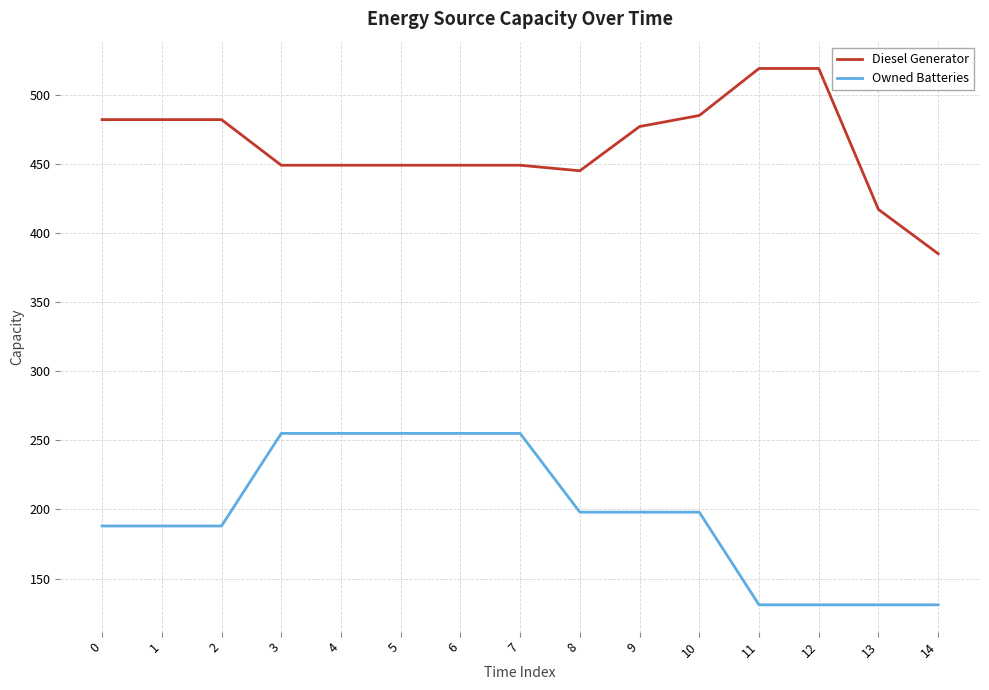

At which label does Diesel Generator reach its minimum?

14